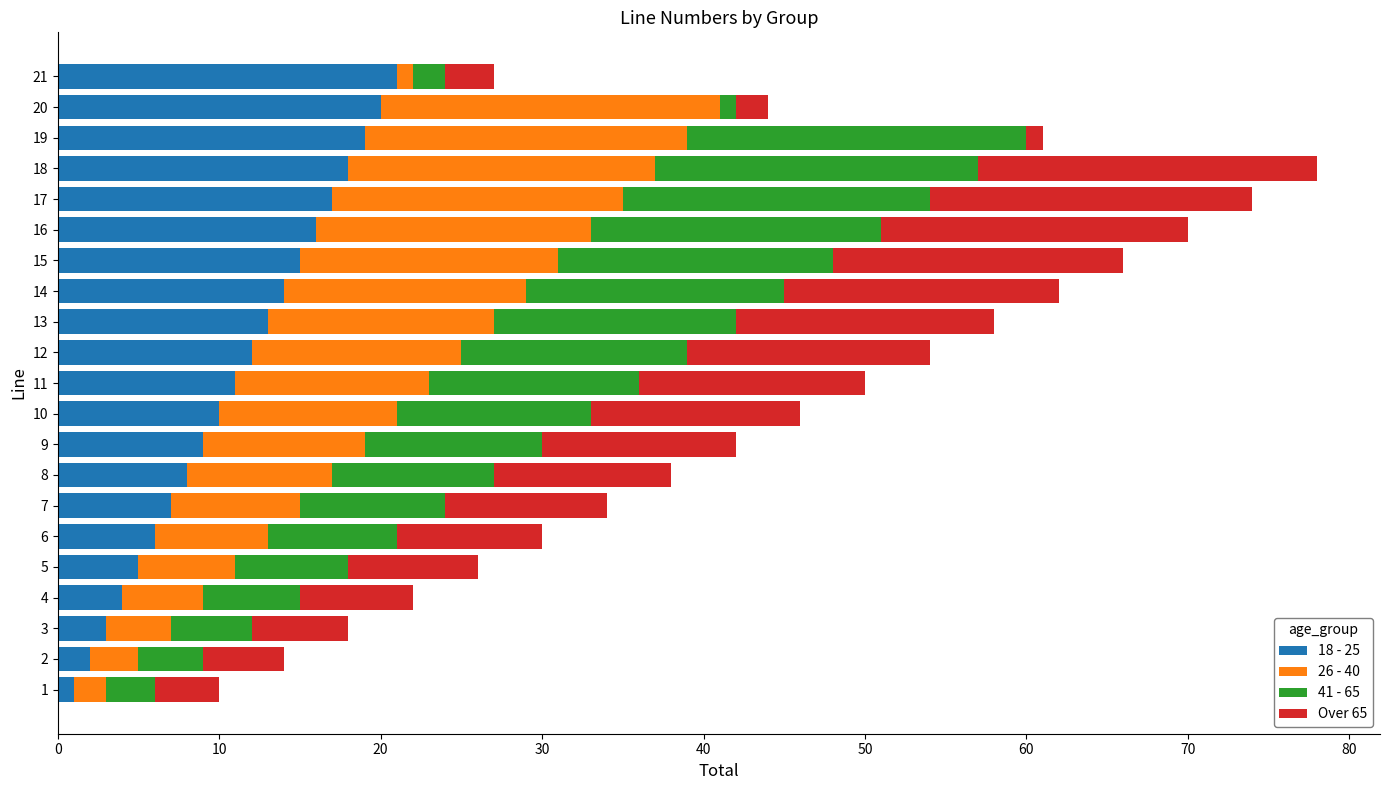

The 18 - 25 series shows 19 at 19. True or false?

True